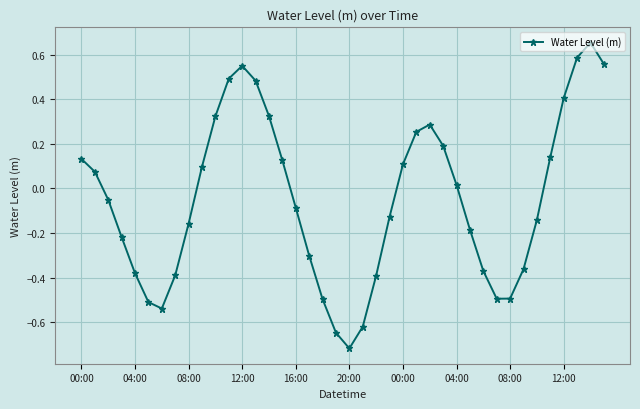

How many interior local peaks (higher than both neighbors) does the data have?

3